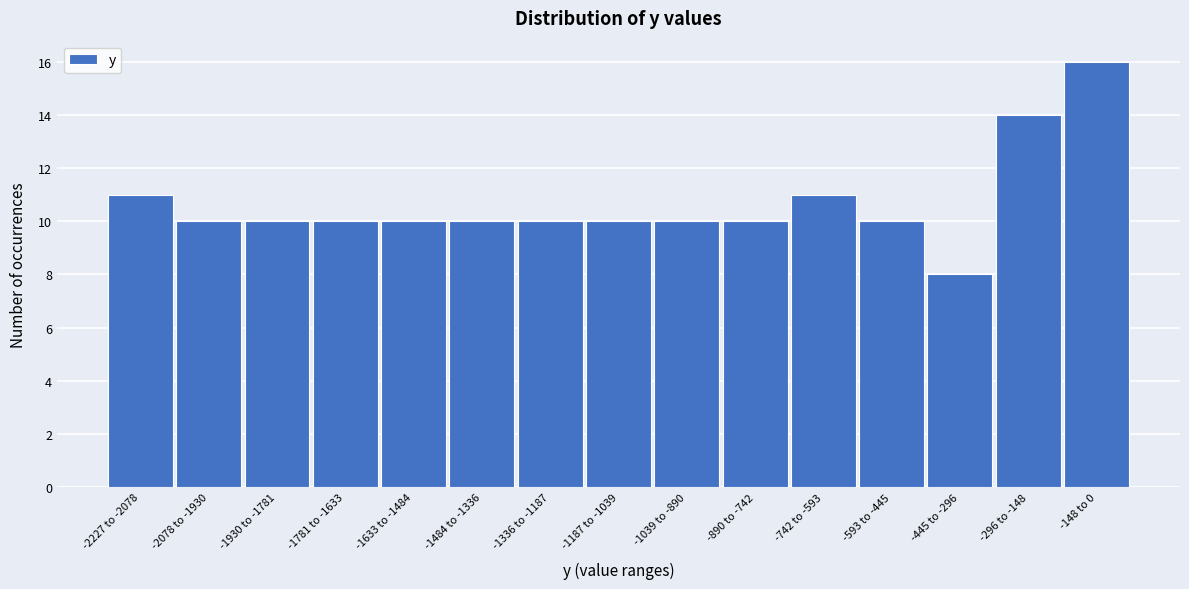

Reading left to right, transcribe all the data shown in this chart.

-2227 to -2078=11	-2078 to -1930=10	-1930 to -1781=10	-1781 to -1633=10	-1633 to -1484=10	-1484 to -1336=10	-1336 to -1187=10	-1187 to -1039=10	-1039 to -890=10	-890 to -742=10	-742 to -593=11	-593 to -445=10	-445 to -296=8	-296 to -148=14	-148 to 0=16